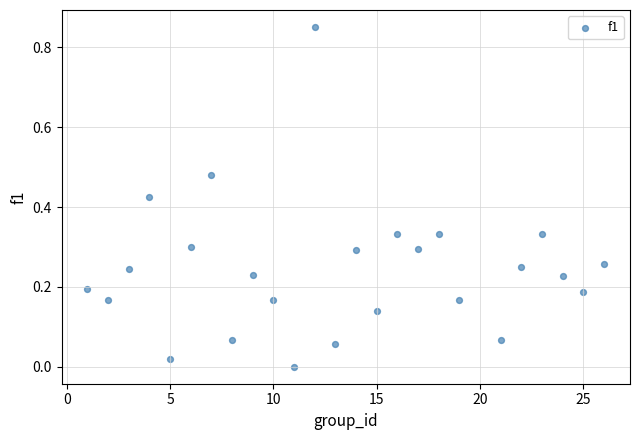

What is the range of X values (max minus min)?

25.0